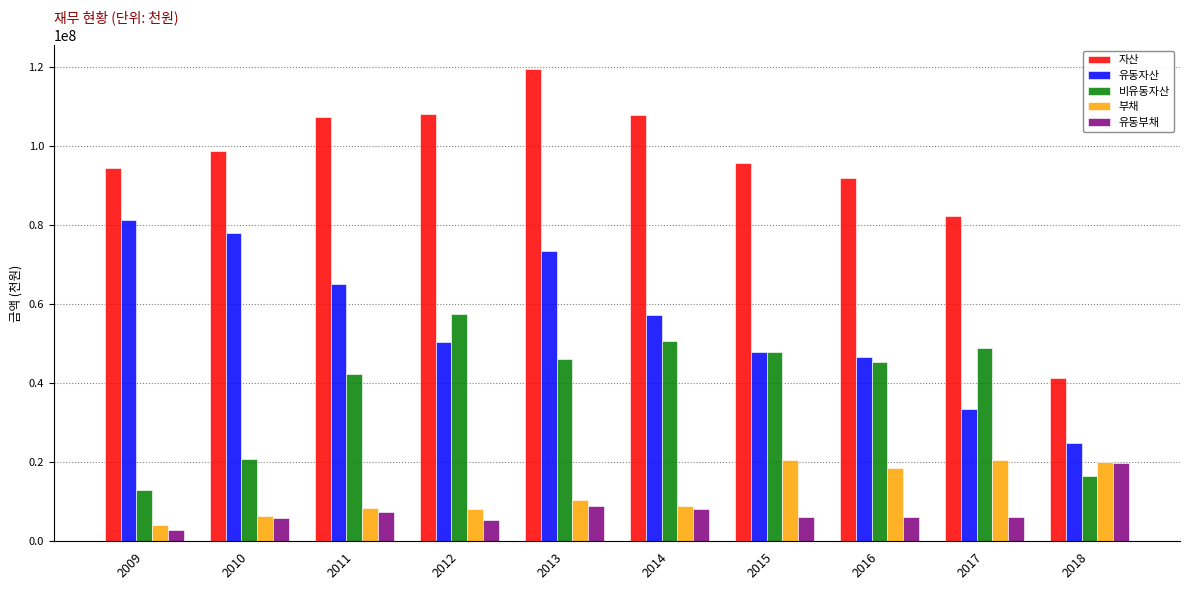

Is the value of 유동자산 at 2015 greater than the value of 비유동자산 at 2017?

No